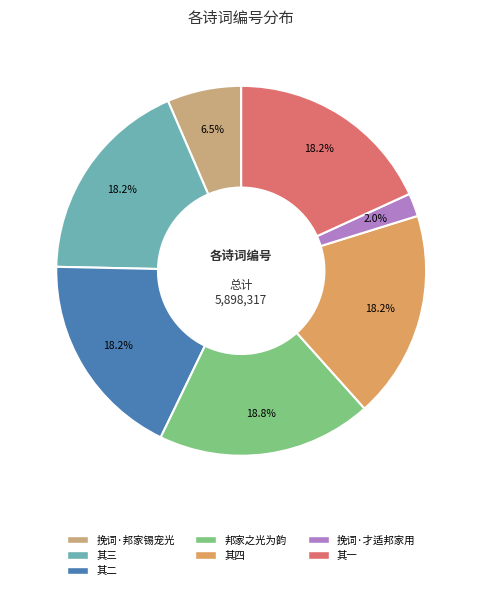

Is there any slice that represents more than half of the pie?

No